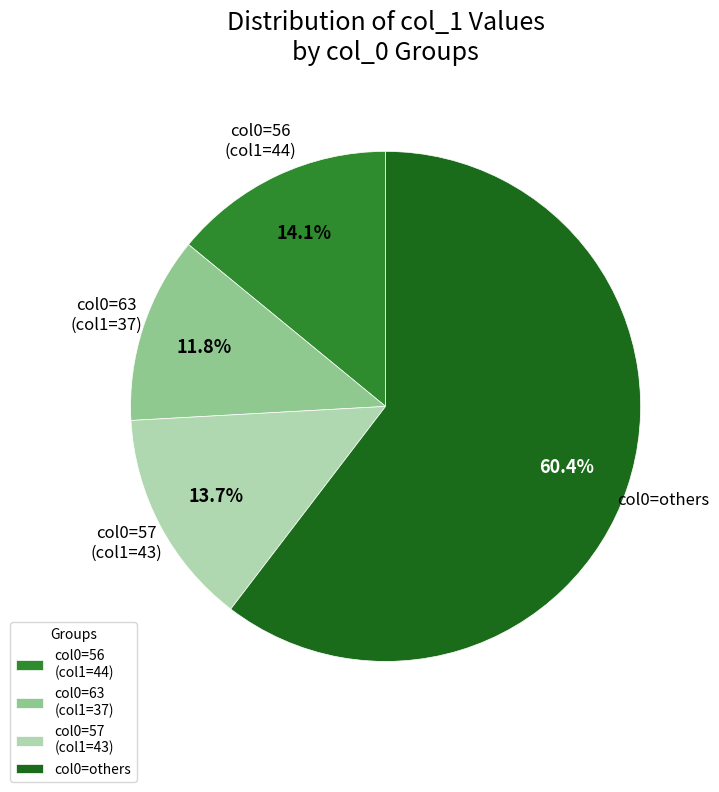

How many segments does this pie chart have?

4